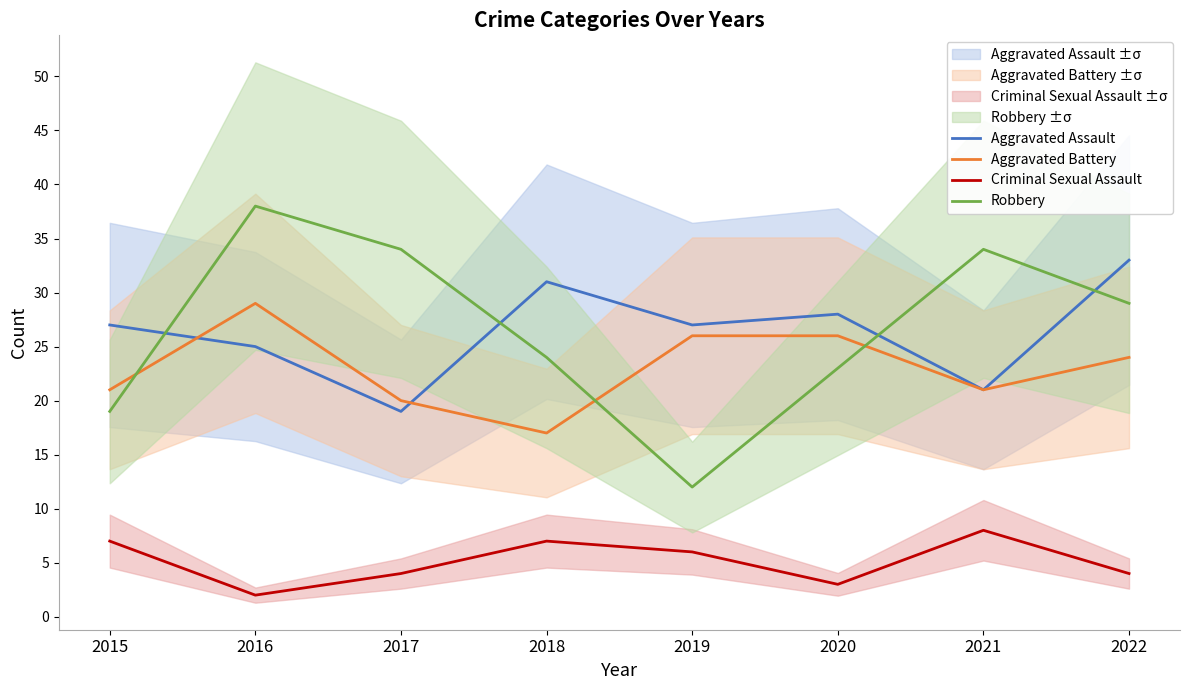

What is the sum of all Aggravated Assault values?

211